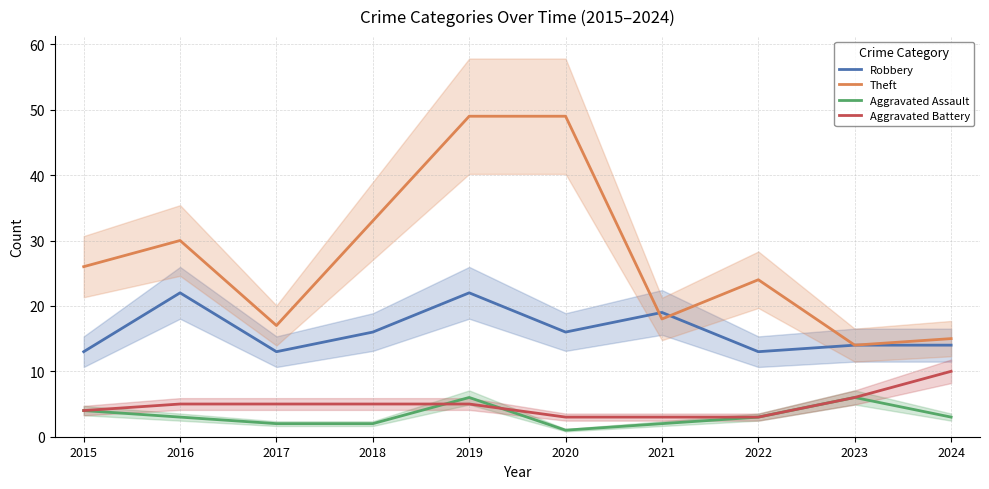

How many interior local valleys does the Robbery series have?

3